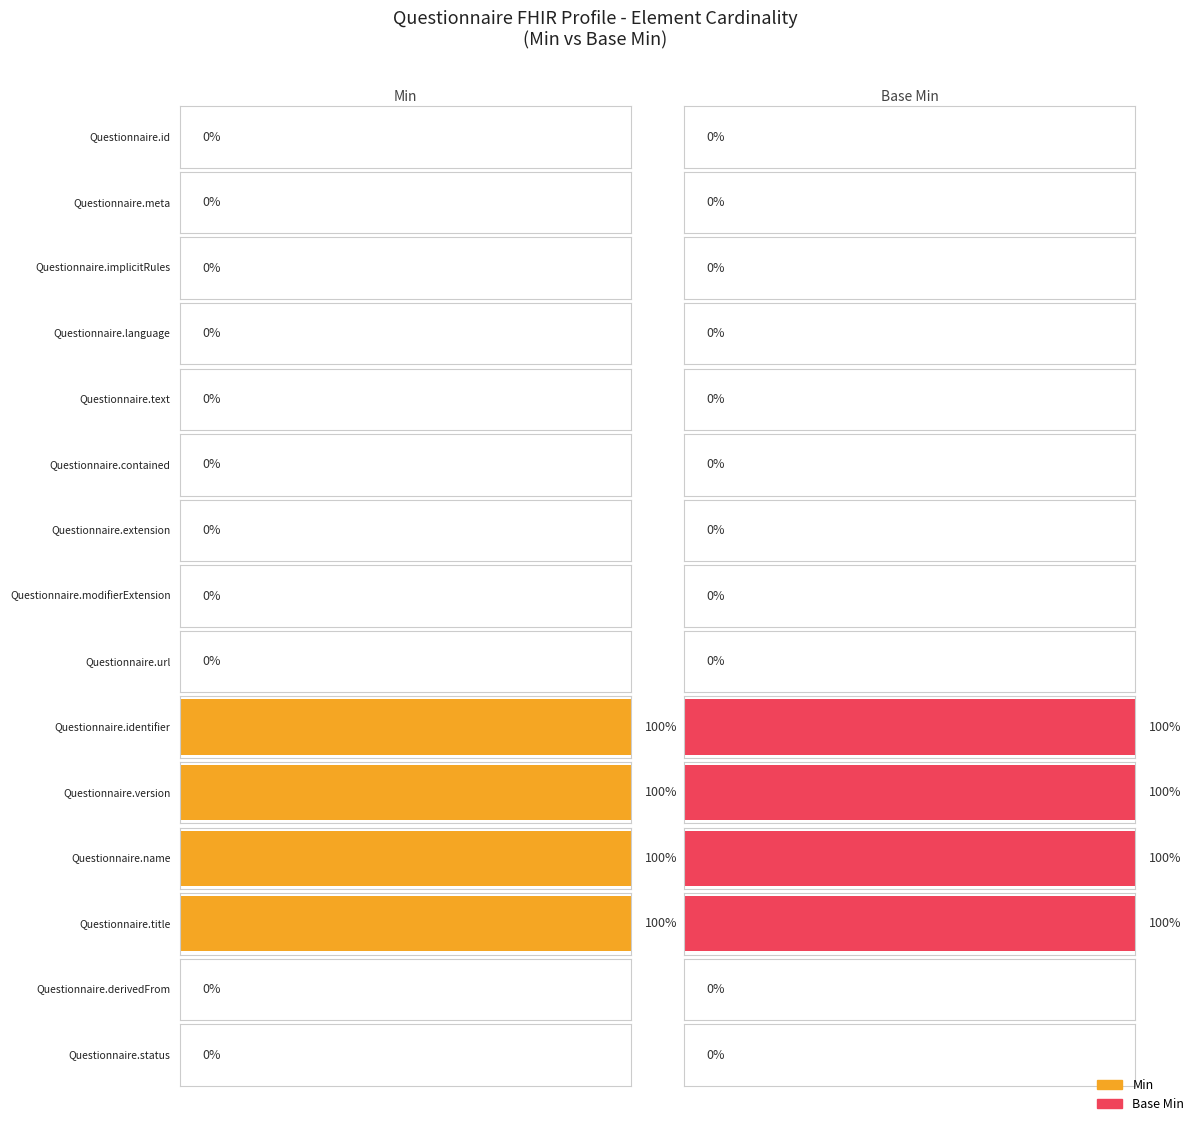

What is the label of the 4th bar from the right?

Questionnaire.name